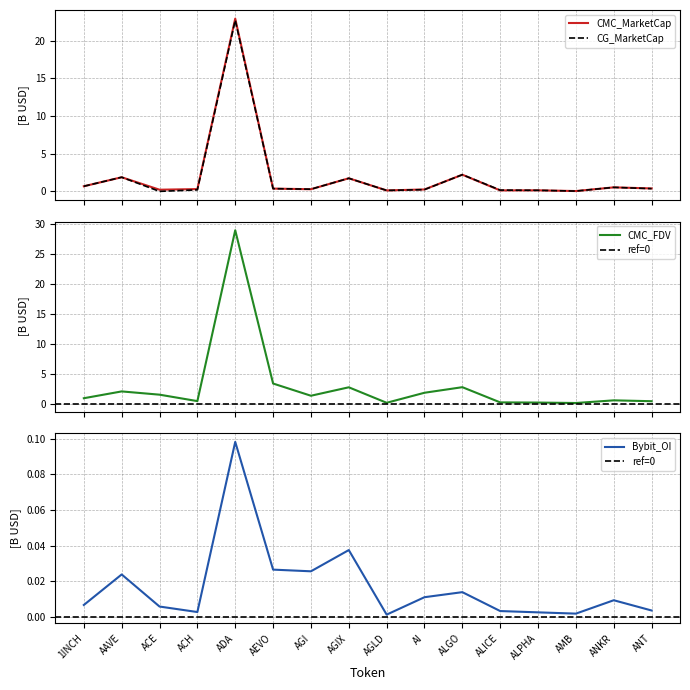

What is the greatest value displayed?

29.0